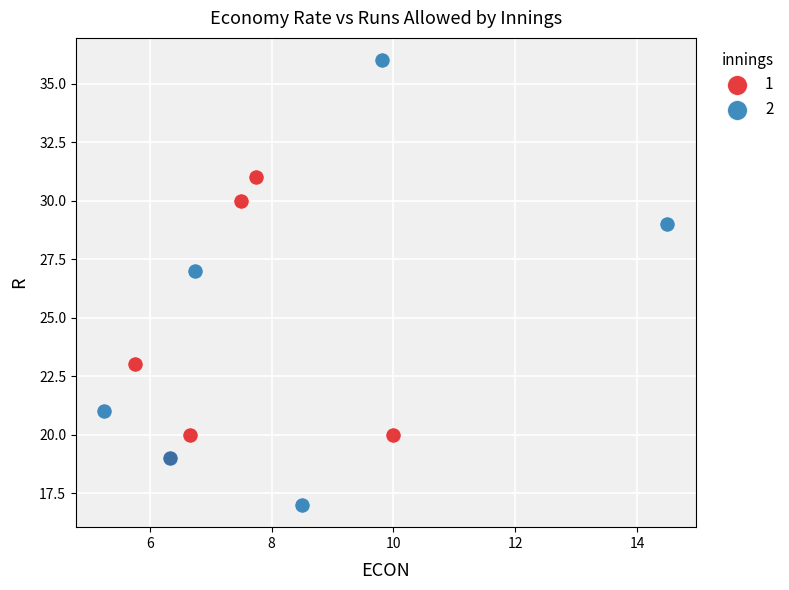

Which series reaches the minimum Y coordinate?

2